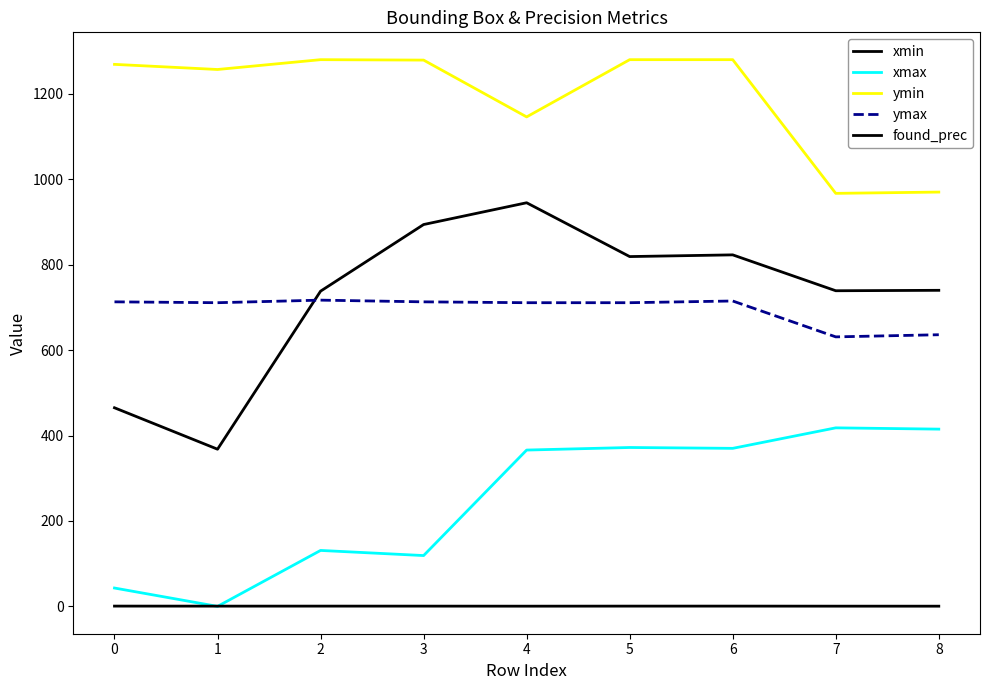

At which label does ymax first exceed 711?

0